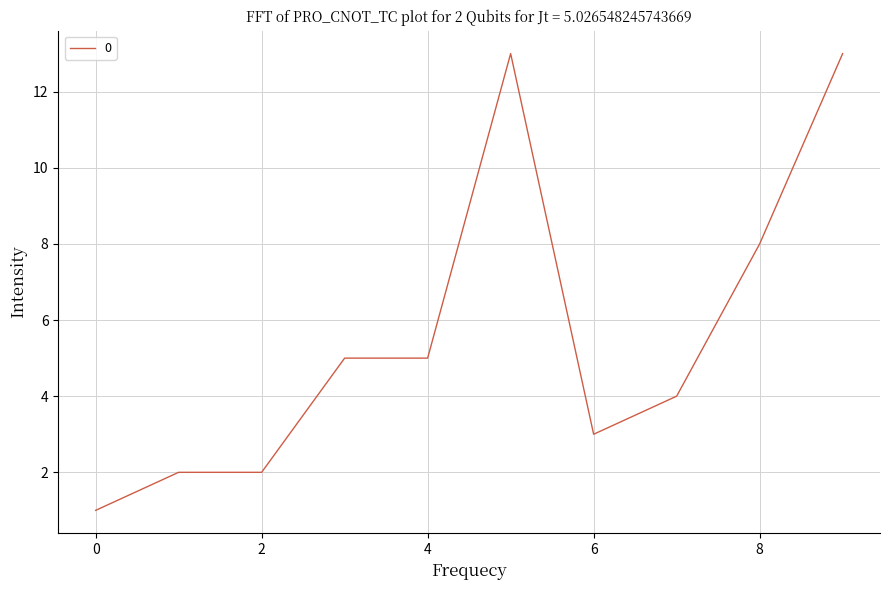

What is the difference between the maximum and minimum values?

12